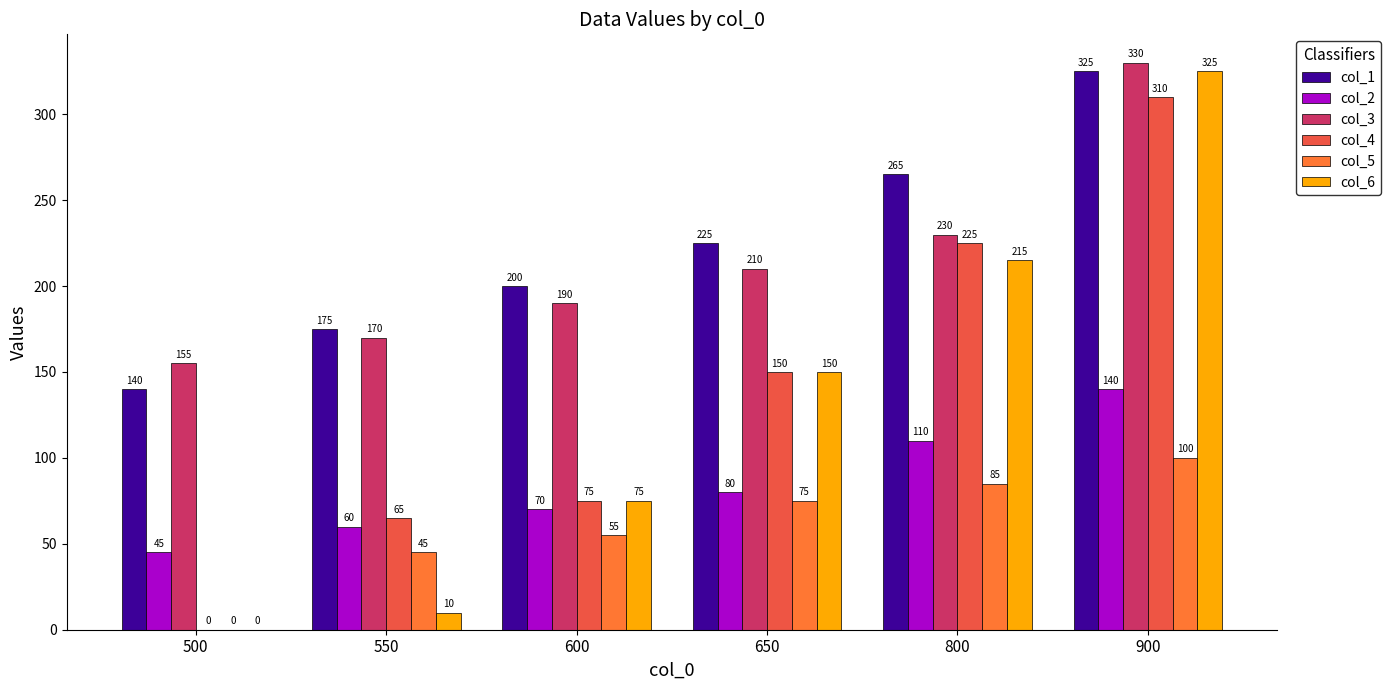

Is it true that col_3 equals 326 at 650?

False